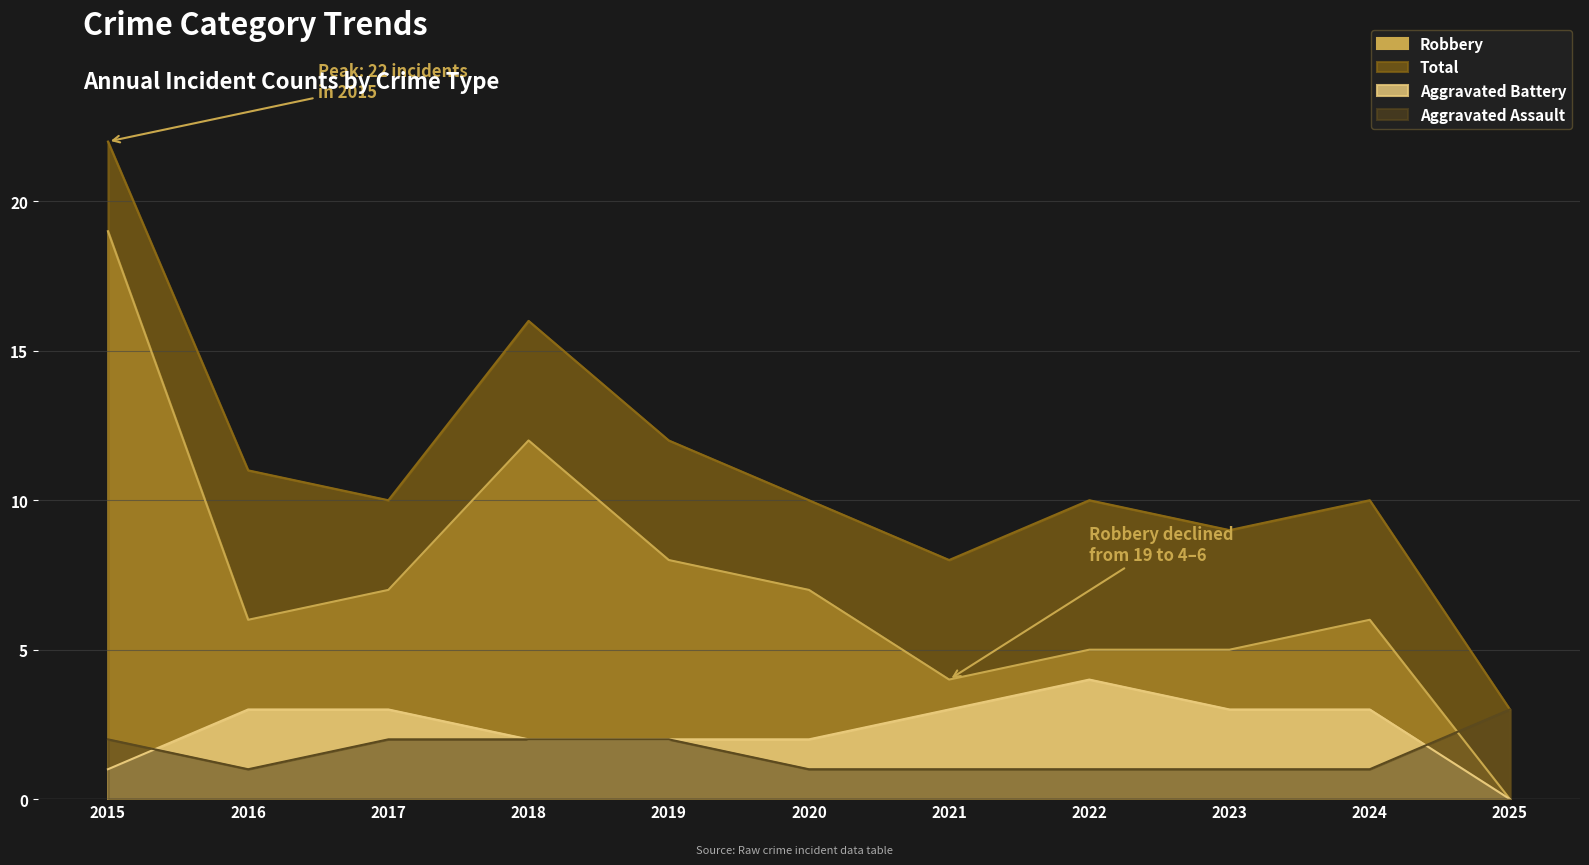

True or false: Aggravated Battery has more than 1 points higher than both neighbors.

False